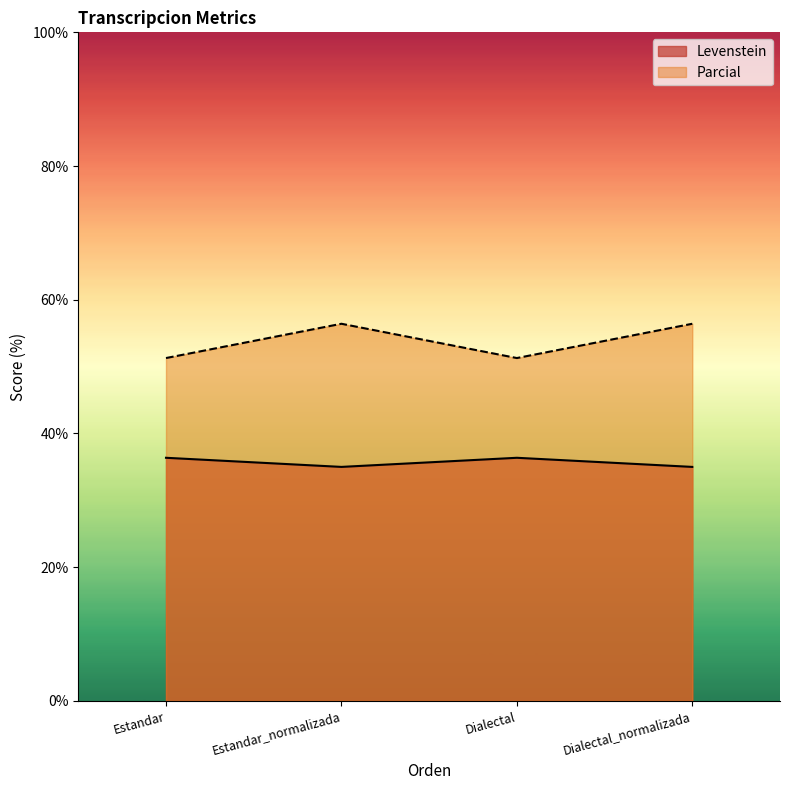

Count the Levenstein values in the range 35 to 36.

2